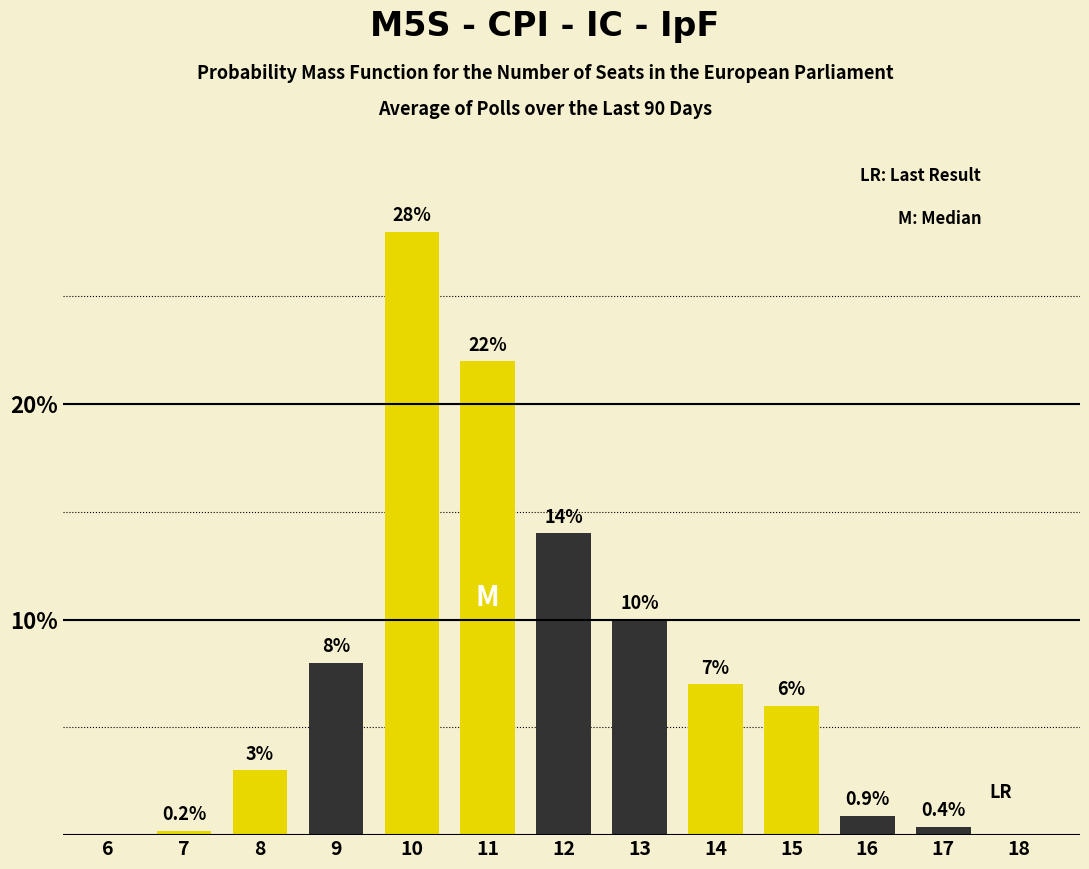

Reading right to left, what are all the values shown in this chart?

18=0.0	17=0.4	16=0.9	15=6.0	14=7.0	13=10.0	12=14.0	11=22.0	10=28.0	9=8.0	8=3.0	7=0.2	6=0.0